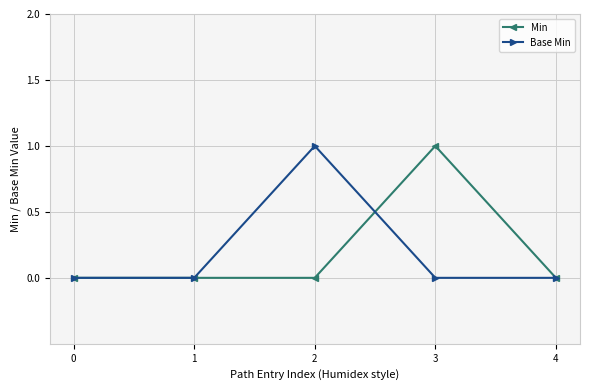

Reading left to right, extract all data points from this chart.

Min: 0	0	0	1	0
Base Min: 0	0	1	0	0